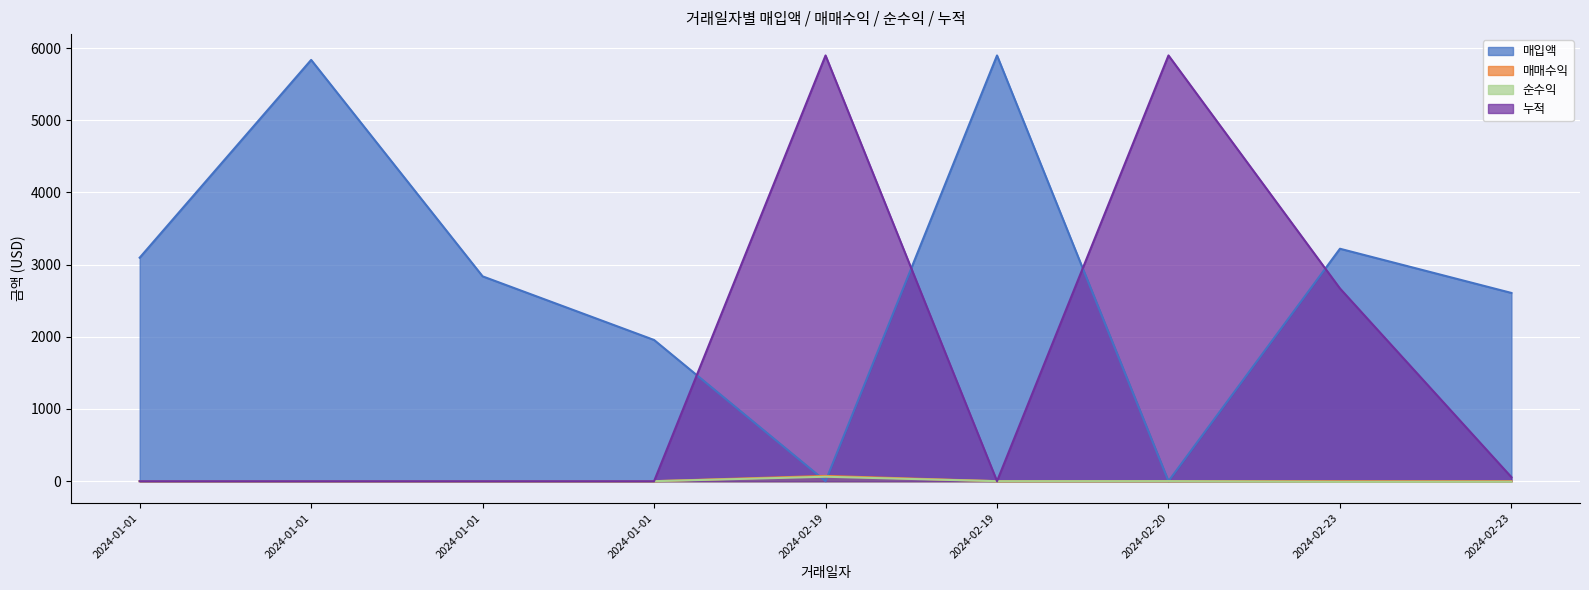

Which category has the lowest value across all series?

2024-02-23